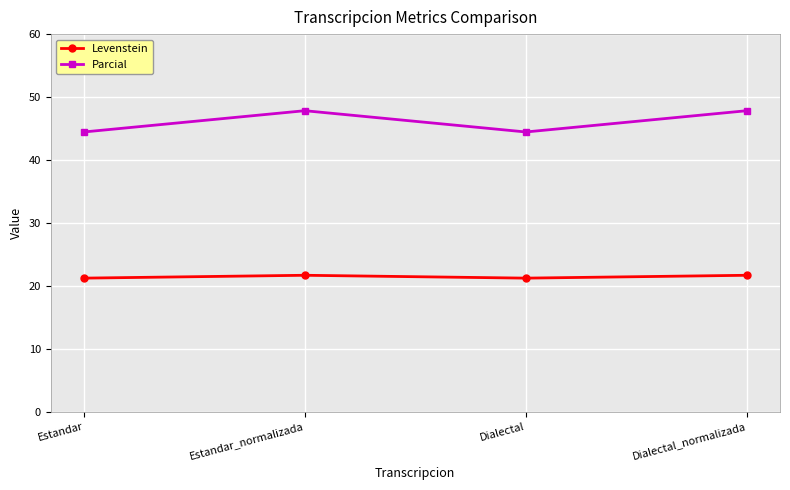

At how many categories does at least one series exceed 24?

4